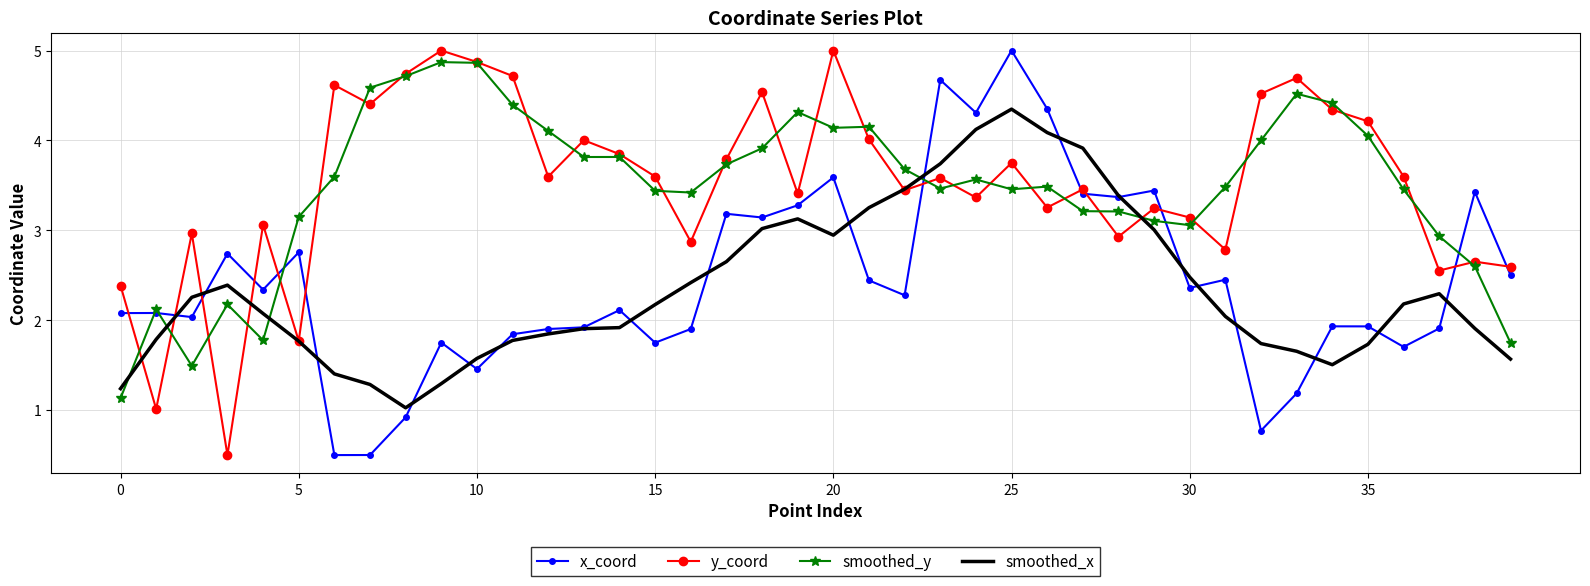

What is the minimum value for y_coord?

0.5